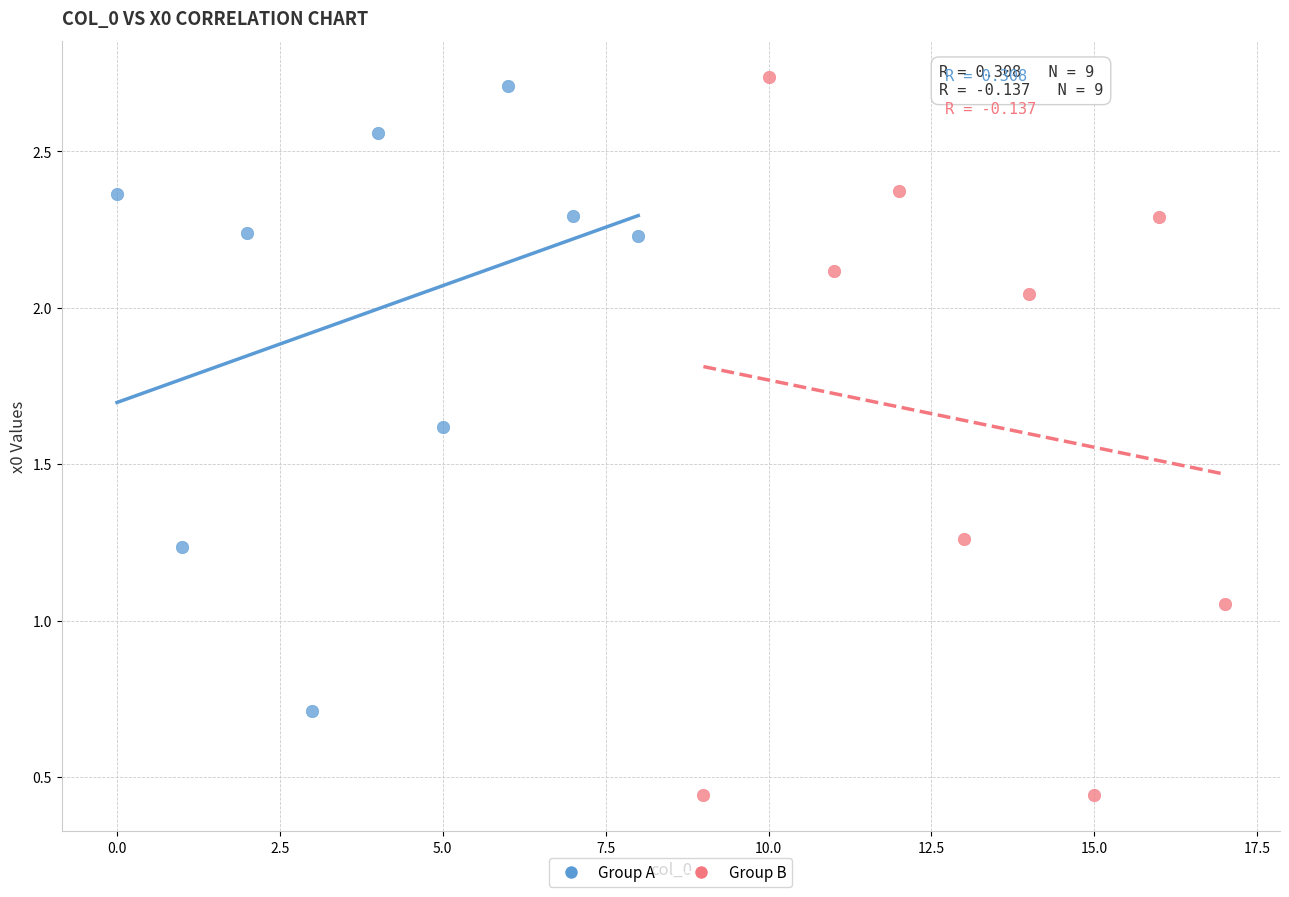

Which series reaches the maximum Y coordinate?

Group B